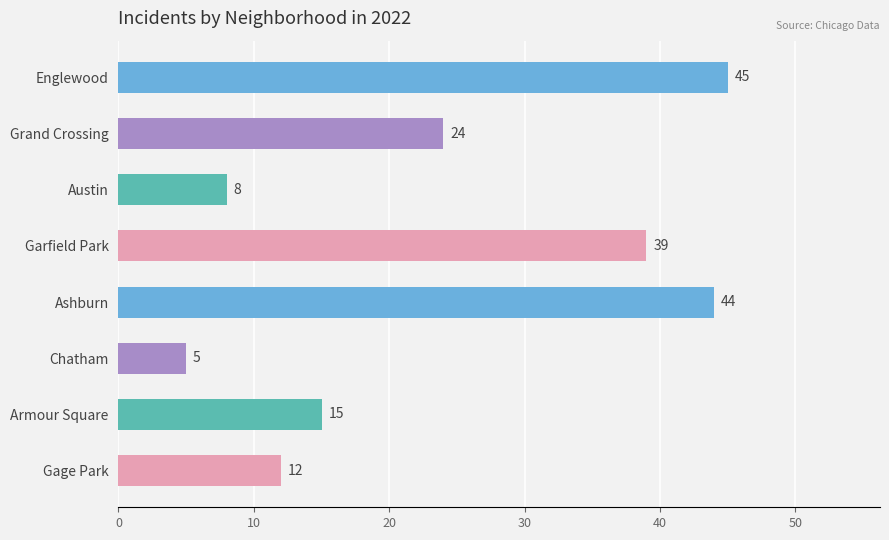

The chart shows a value of 2 at Chatham. True or false?

False